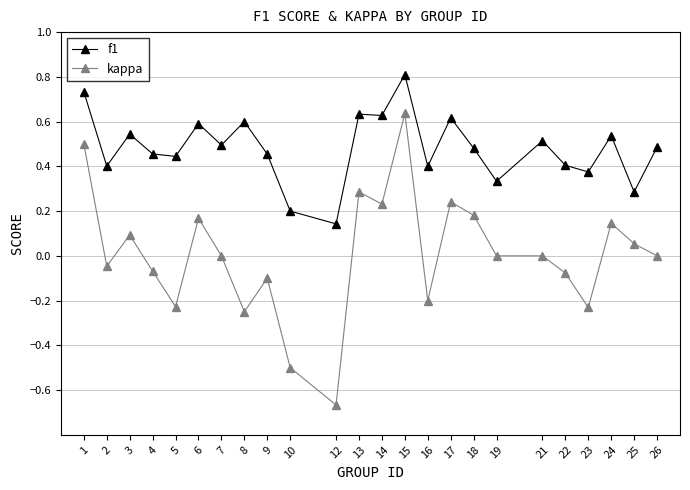

Which series has the widest spread of values?

kappa